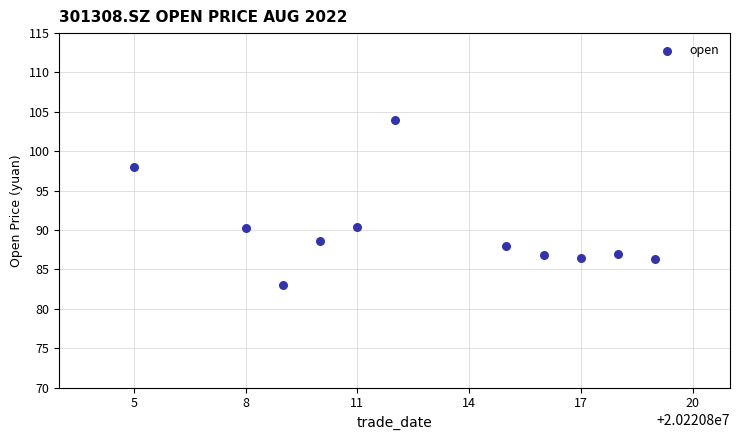

What is the range of Y values (max minus min)?

21.0